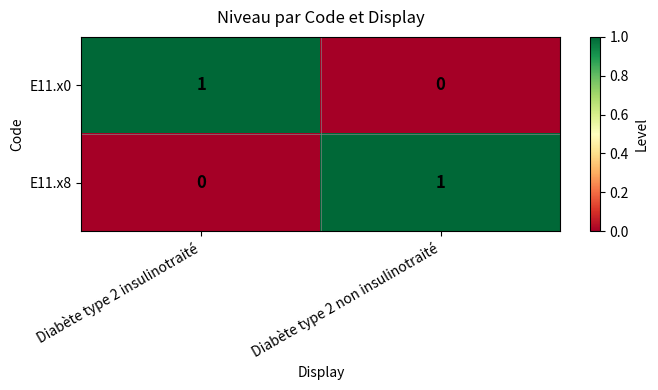

Reading right to left, what are all the values shown in this chart?

E11.x0: Diabète type 2 non insulinotraité=0	Diabète type 2 insulinotraité=1
E11.x8: Diabète type 2 non insulinotraité=1	Diabète type 2 insulinotraité=0